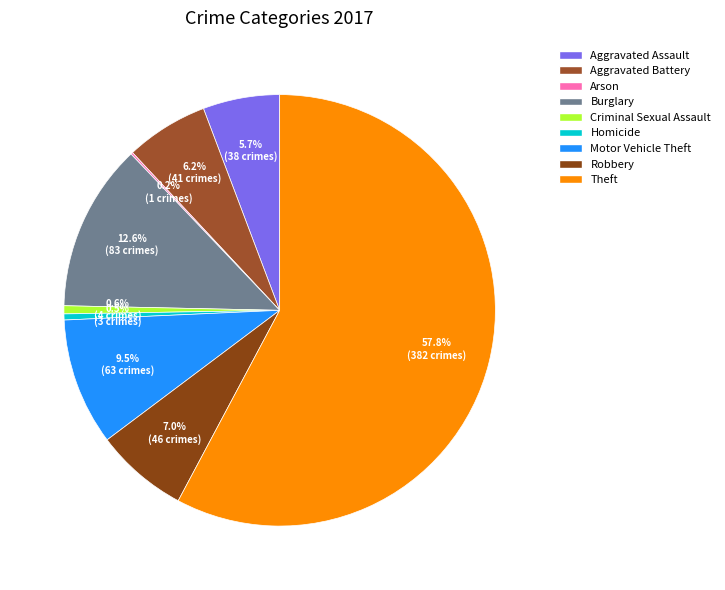

How many segments does this pie chart have?

9